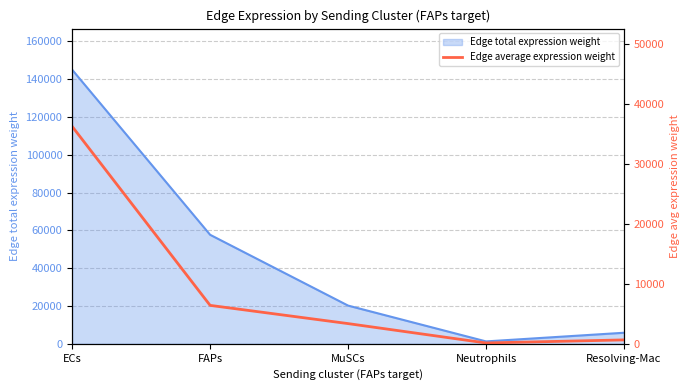

List the labels in order of value, smallest first.

Neutrophils, Resolving-Mac, MuSCs, FAPs, ECs